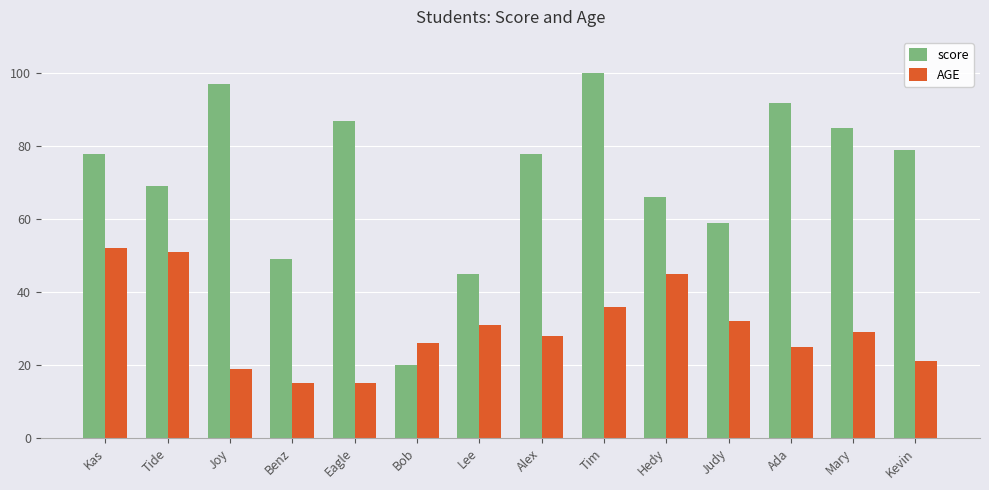

What is the difference between the highest and lowest values at Eagle?

72